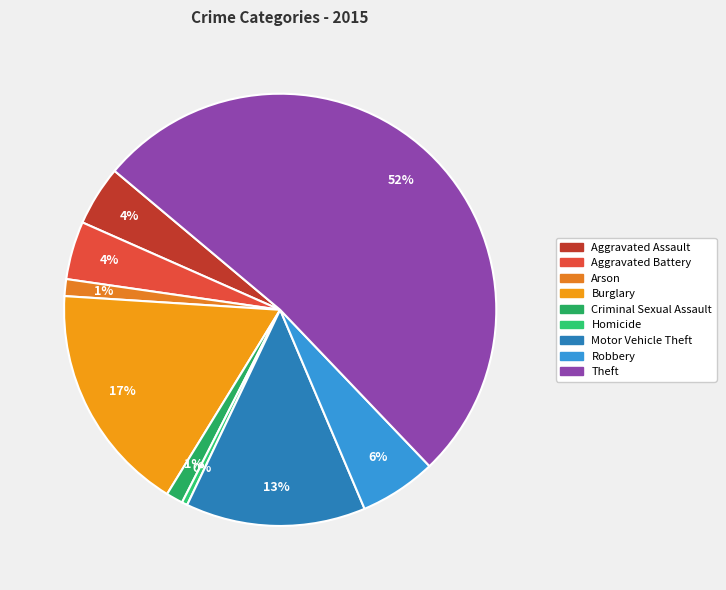

How many slices are in this pie chart?

9